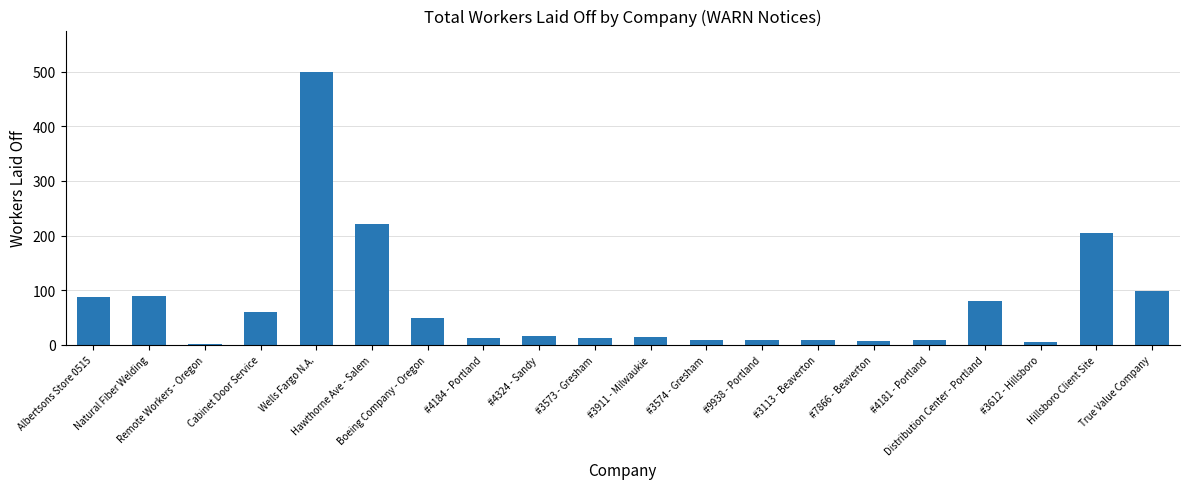

Where is the data nearest to the value 250?

Hawthorne Ave - Salem